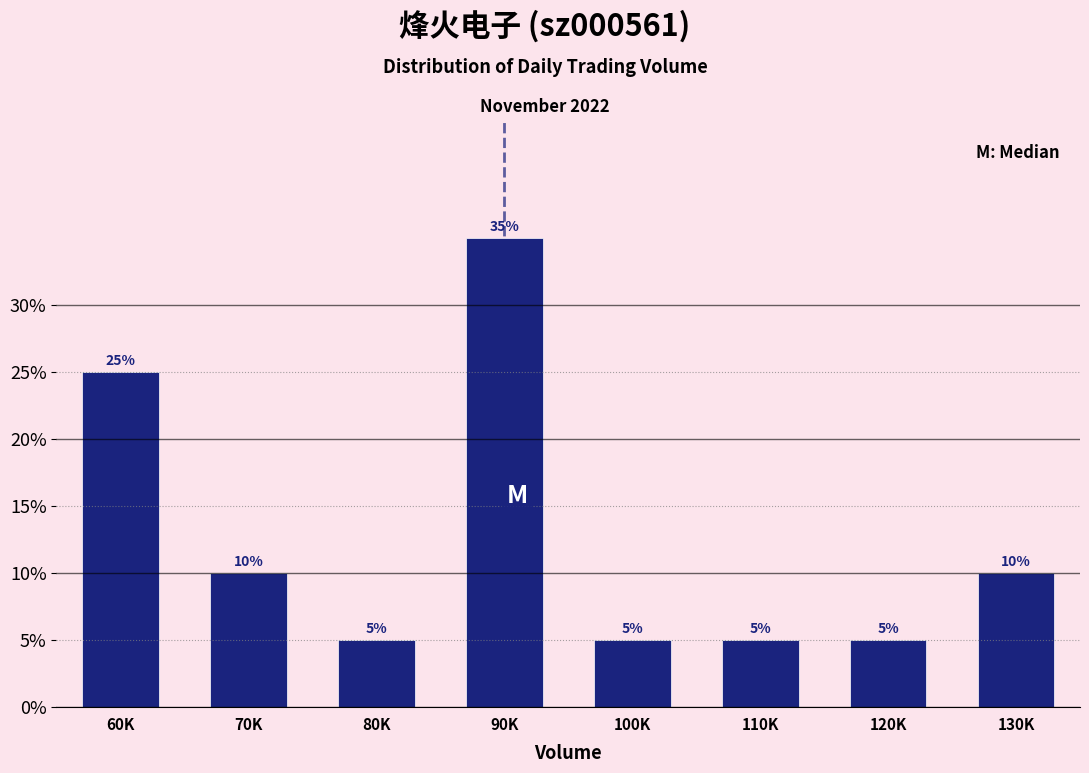

Reading left to right, what are all the values shown in this chart?

25	10	5	35	5	5	5	10